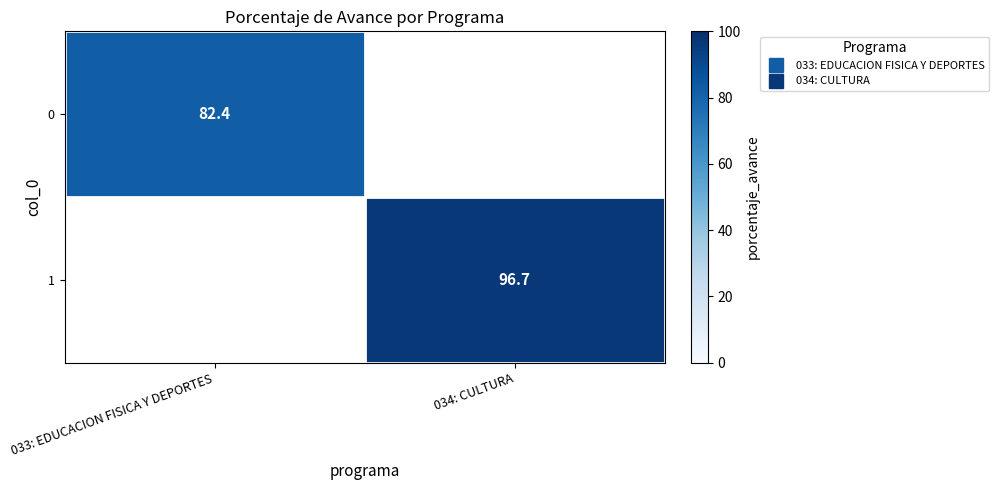

At which category is the sum across all series the highest?

034: CULTURA